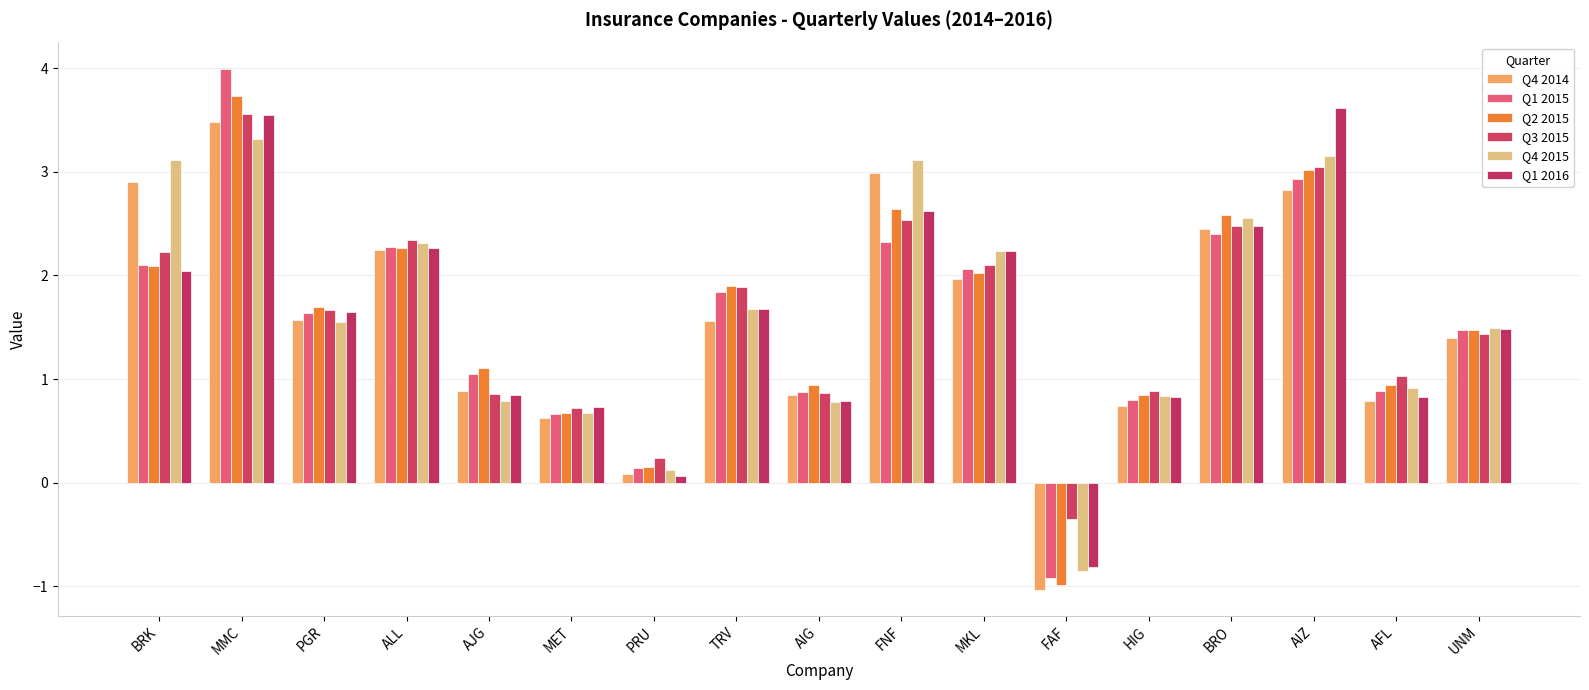

Which series has the widest spread of values?

Q1 2015